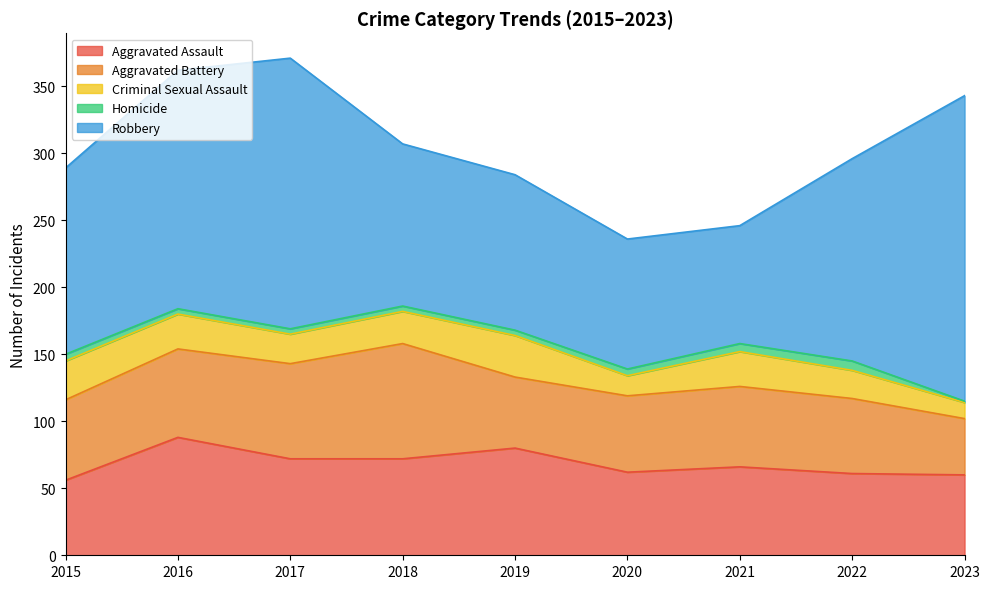

Count the number of data series in this chart.

5